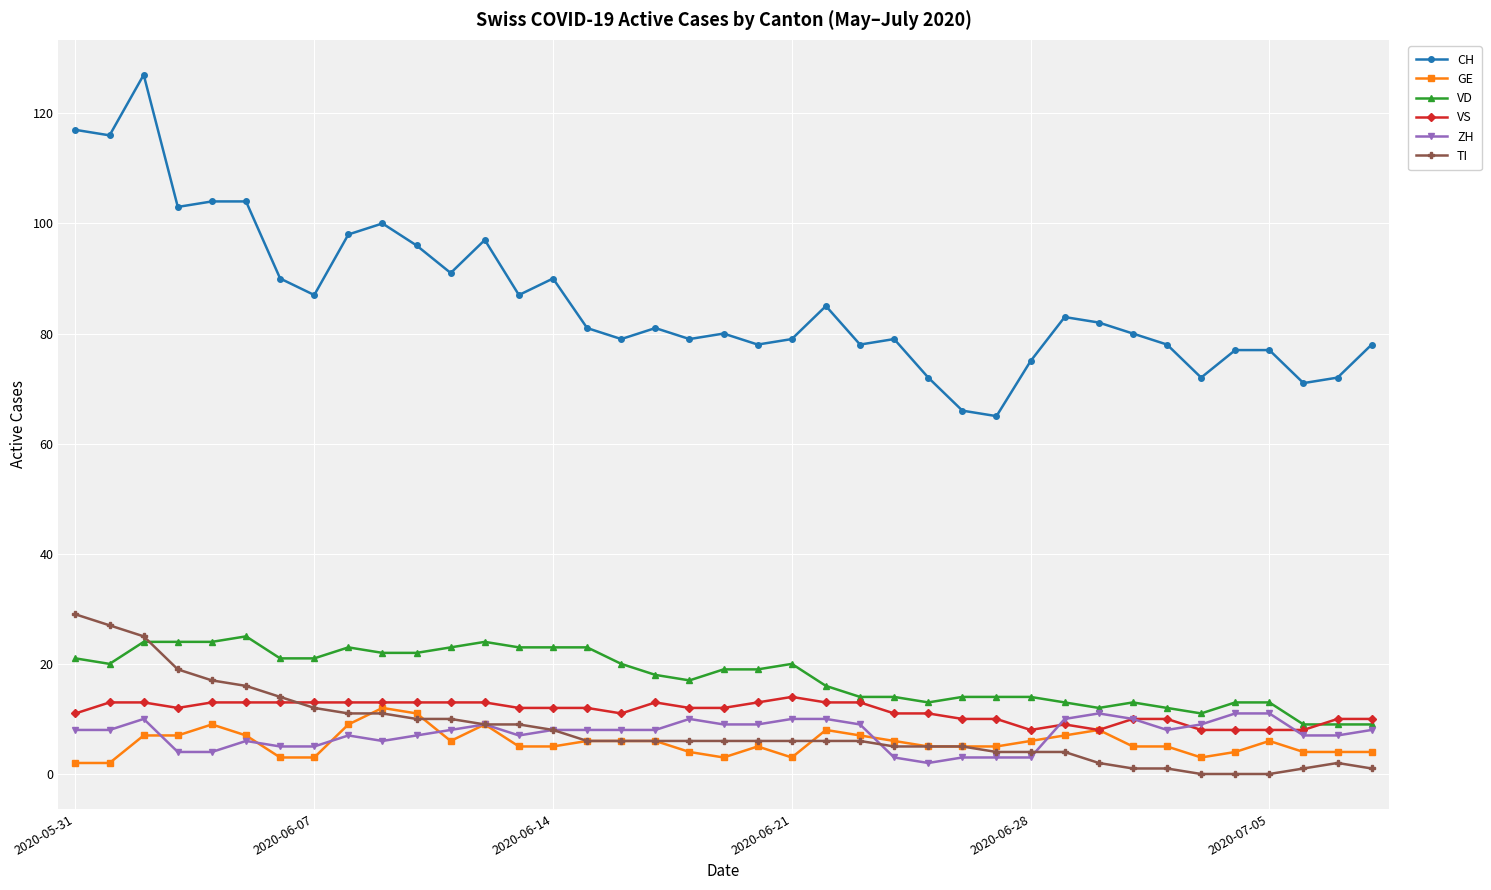

Count the number of data series in this chart.

6